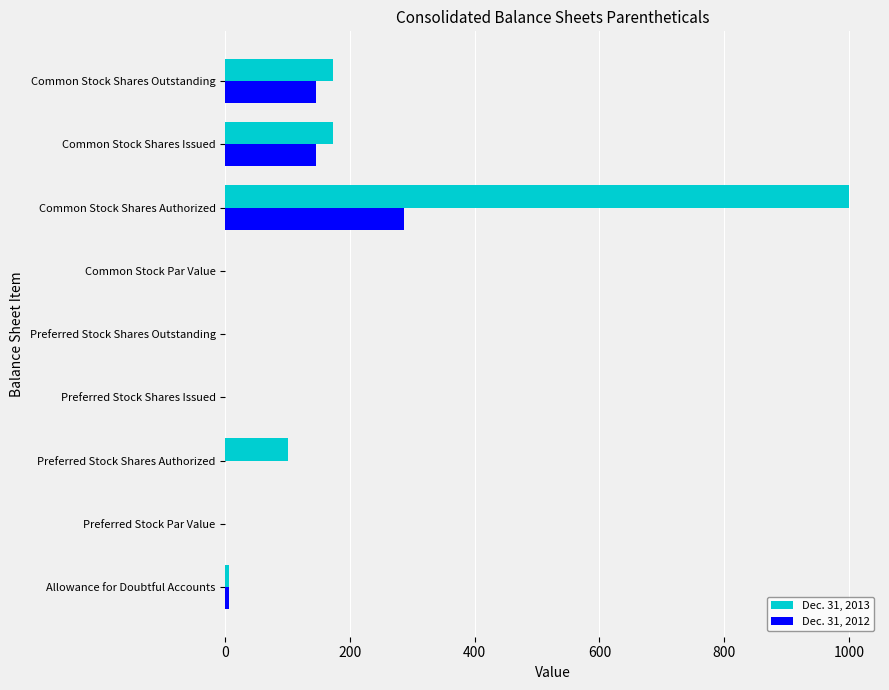

Is it true that Dec. 31, 2013 equals 41.1 at Preferred Stock Shares Authorized?

False